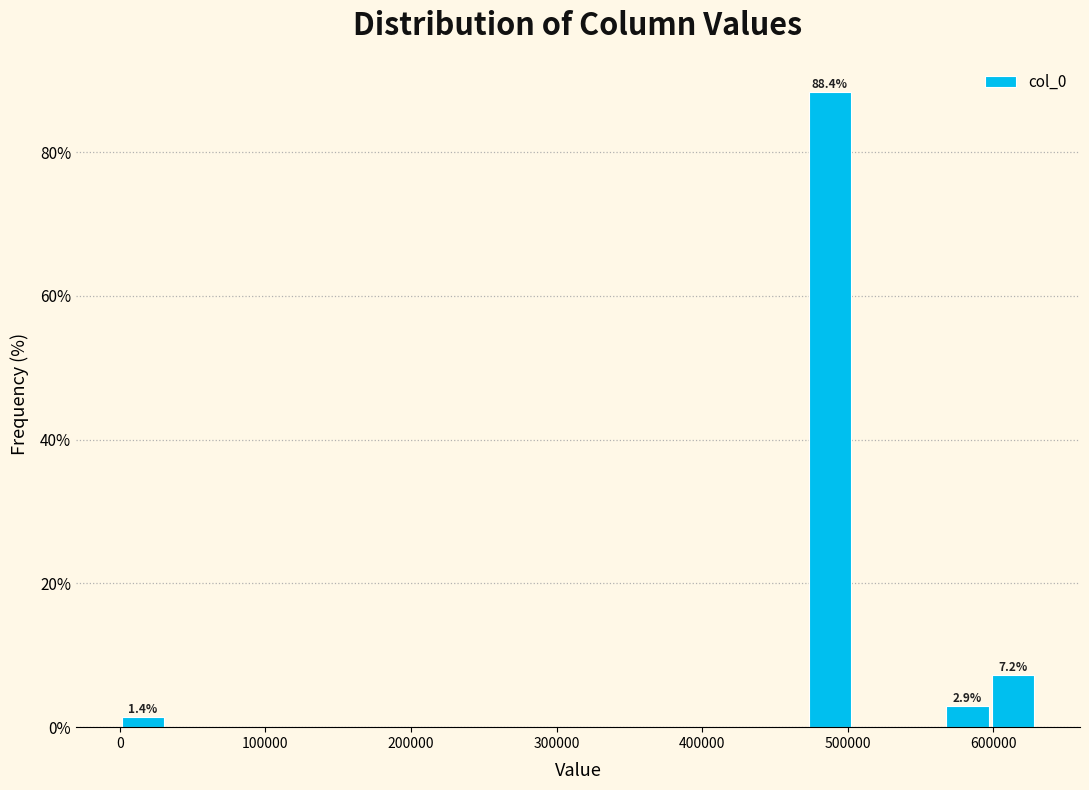

Around what value on the x-axis is the tallest bar? Give the approximate position of its centre, as read against the axis.

490000